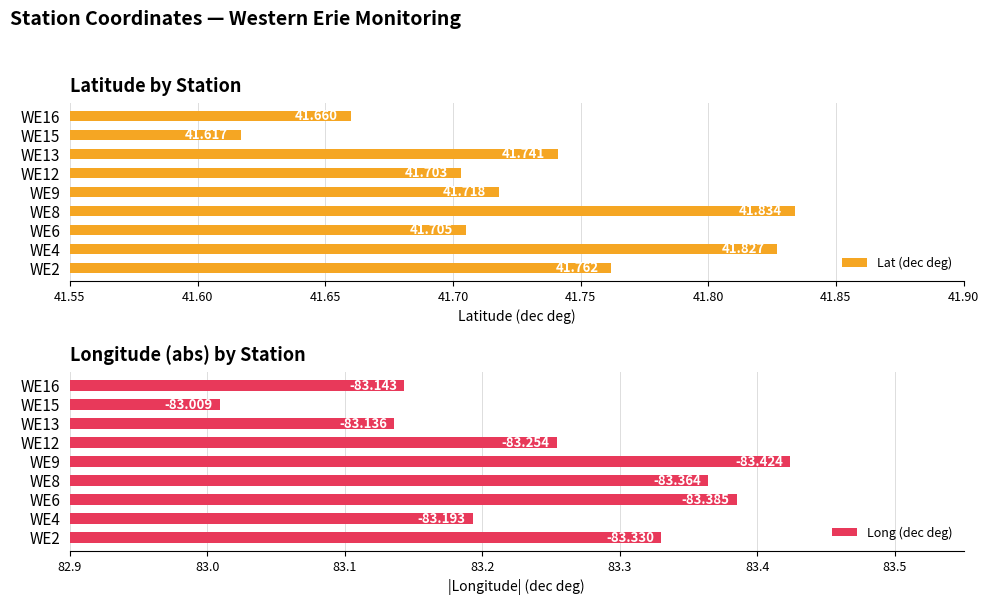

Reading left to right, transcribe all the data shown in this chart.

Lat (dec deg): 41.8	41.8	41.7	41.8	41.7	41.7	41.7	41.6	41.7
Long (dec deg): 83.3	83.2	83.4	83.4	83.4	83.3	83.1	83.0	83.1